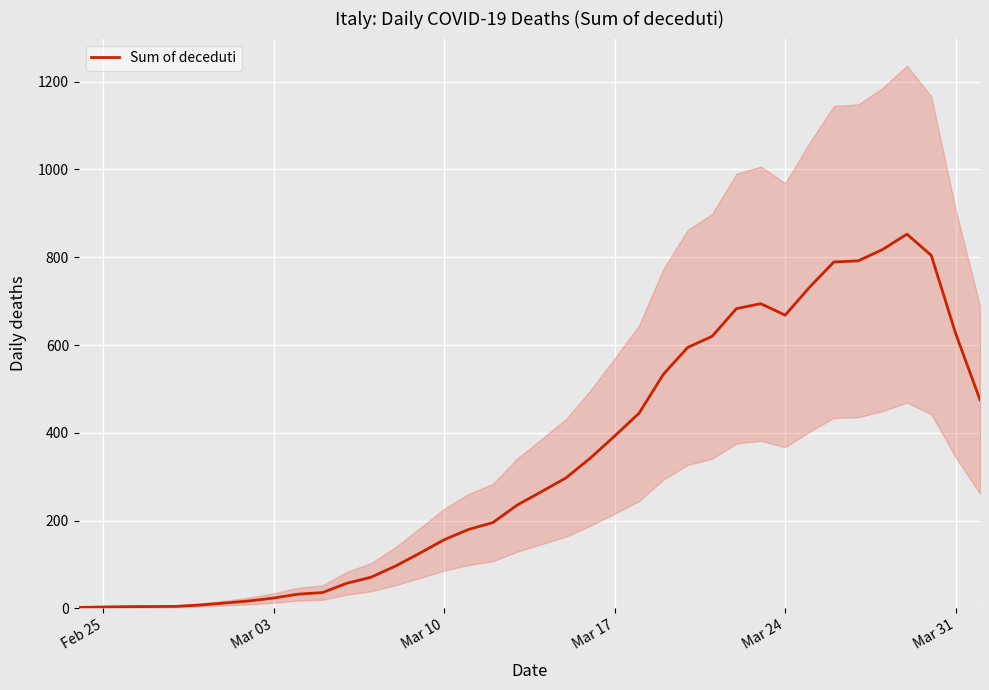

What is the maximum value for Sum of deceduti?

852.6